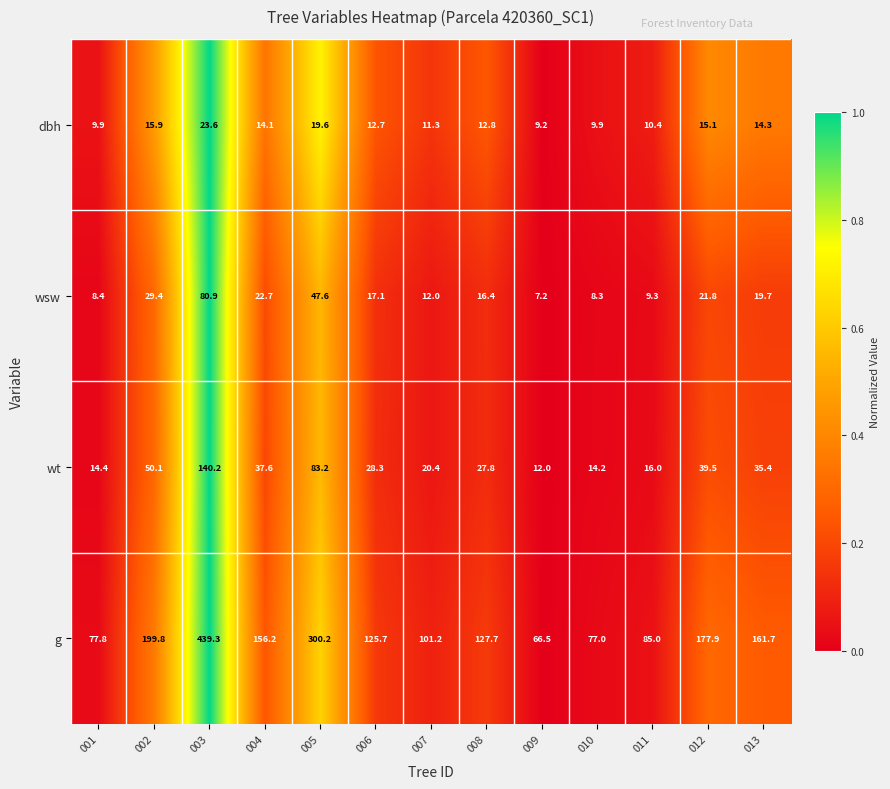

At 006, list the series in order from largest to smallest.

g, wt, wsw, dbh